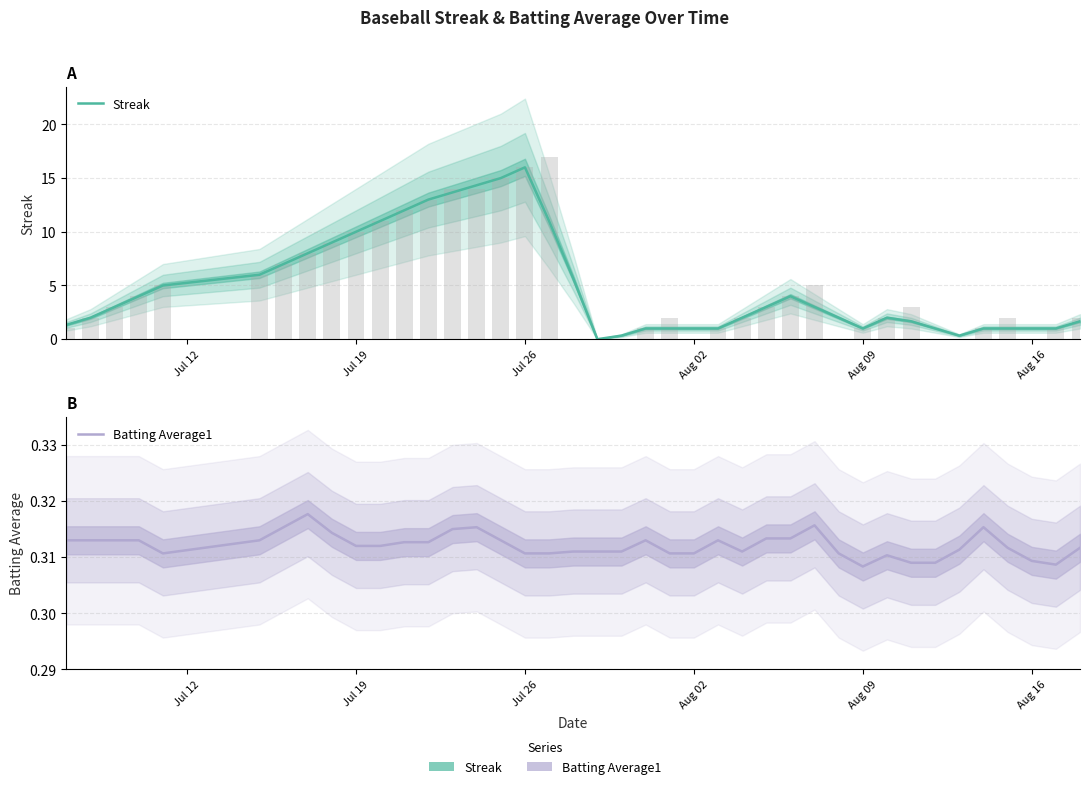

What is the greatest value displayed?

16.0